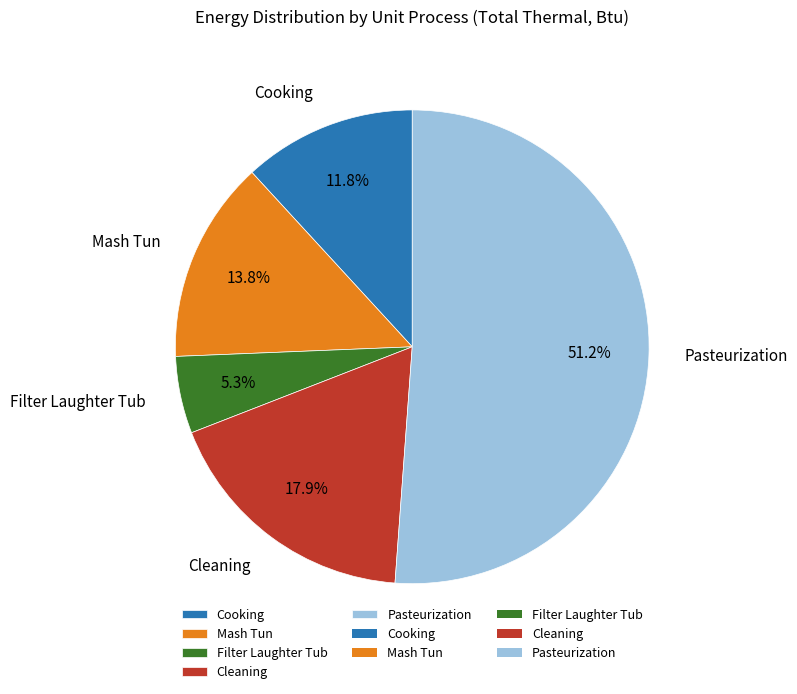

True or false: Filter Laughter Tub accounts for 5% of the total.

True